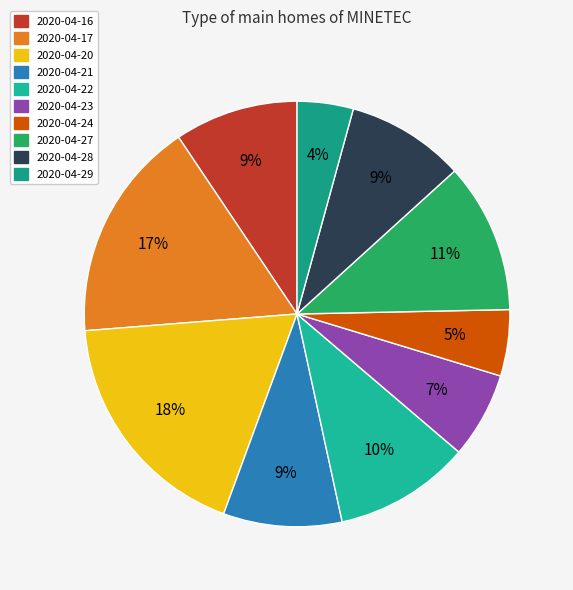

To the nearest percent, what is the difference between the largest and smallest slice percentages?

14%